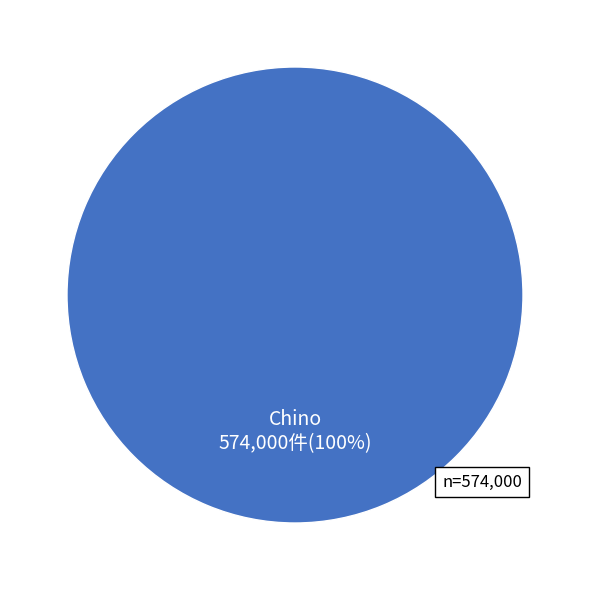

Does any single category account for the majority?

Yes